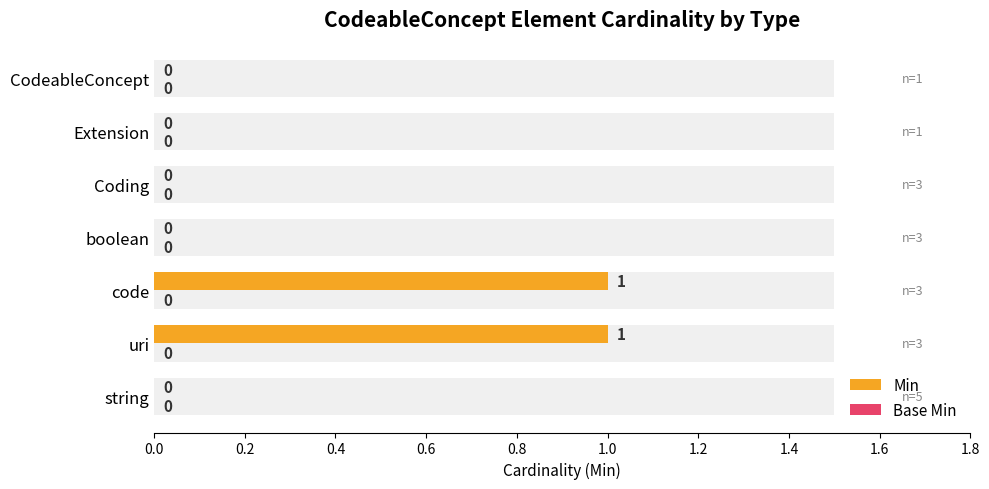

What is the difference between the maximum and minimum values in the Min series?

1.0